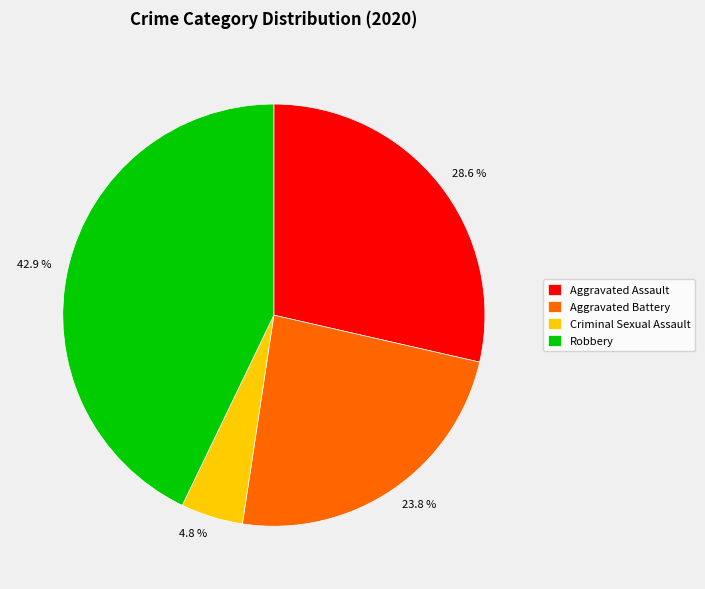

Is the sum of 42.9 % and 28.6 % greater than half?

Yes